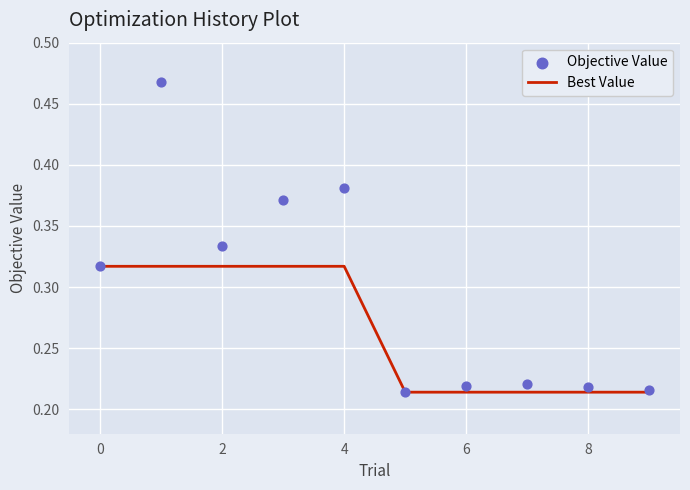

Which series has the largest Y range (max minus min)?

Objective Value